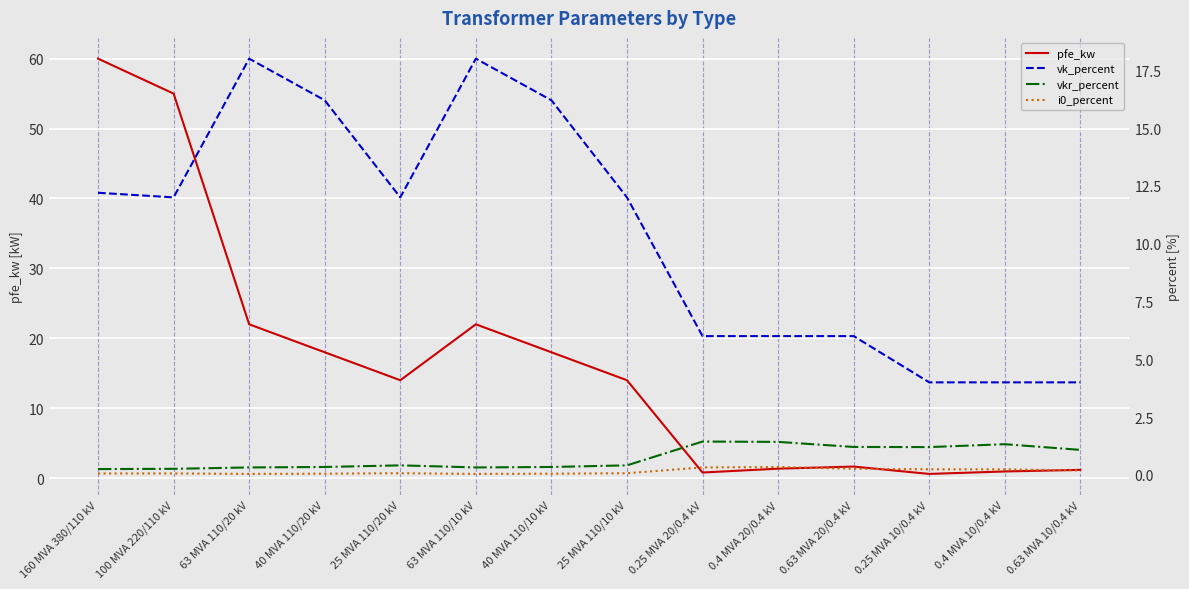

At how many categories does at least one series exceed 10?

8